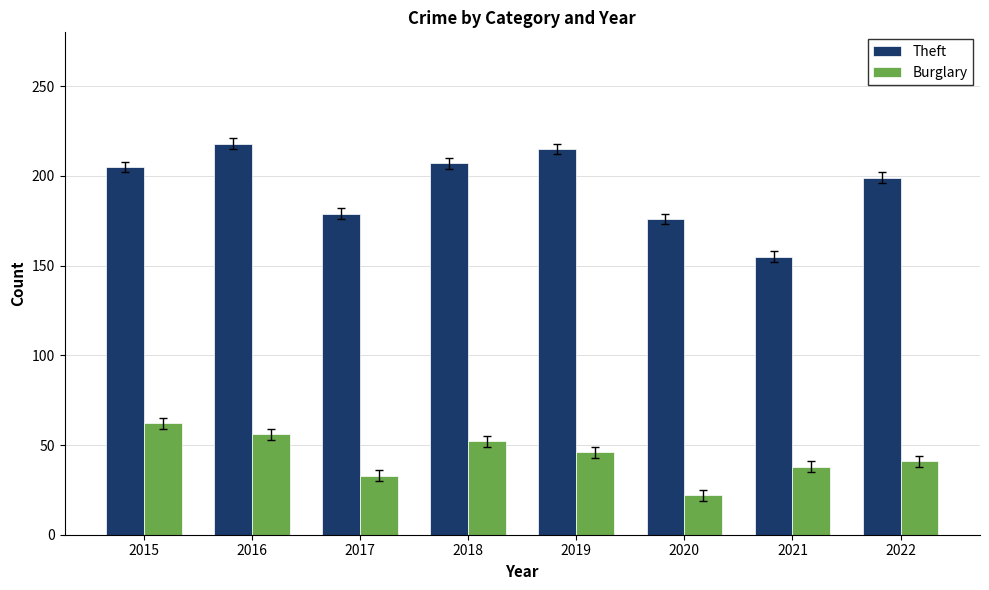

How many groups of bars are there?

8